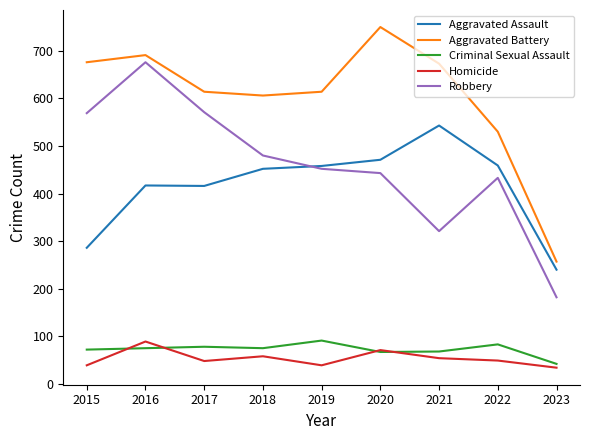

At 2022, list the series in order from smallest to largest.

Homicide, Criminal Sexual Assault, Robbery, Aggravated Assault, Aggravated Battery